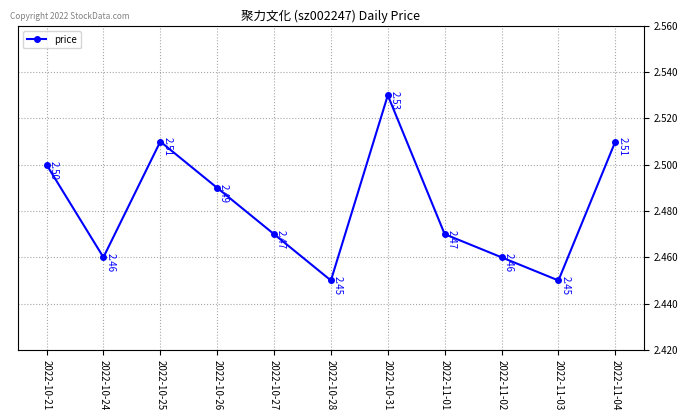

What is the smallest value displayed?

2.5